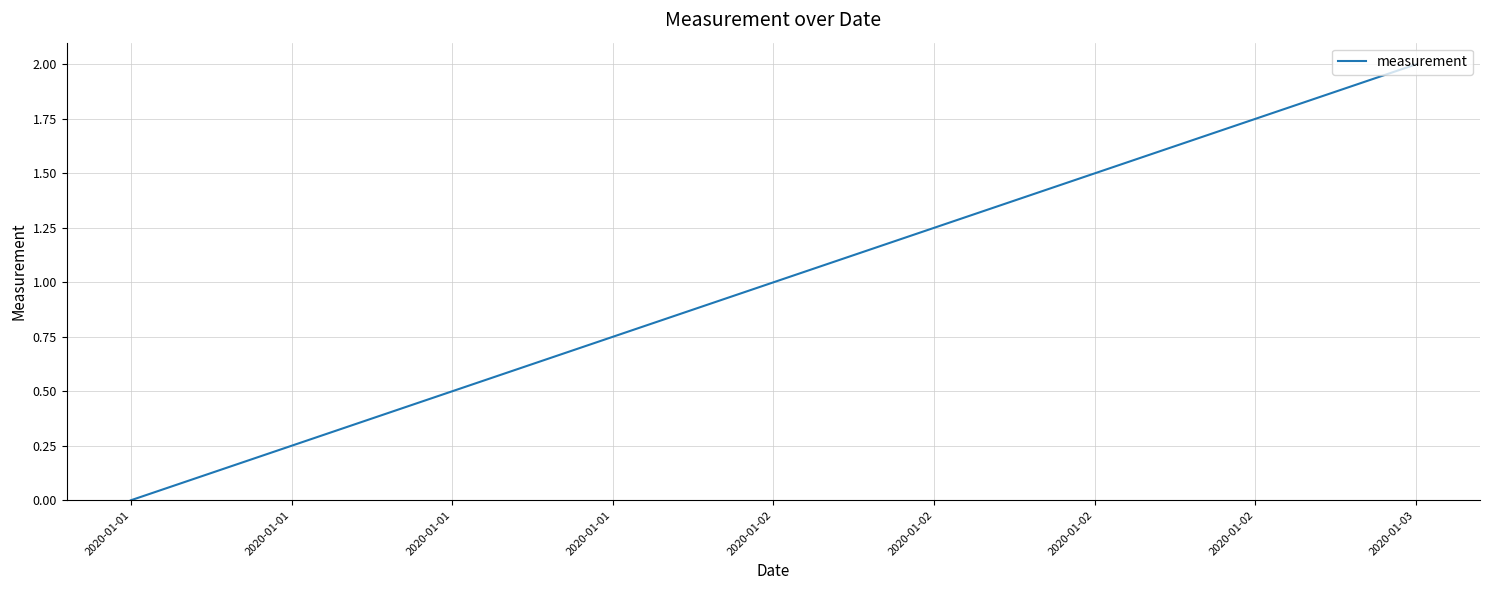

How many positive values are there?

2